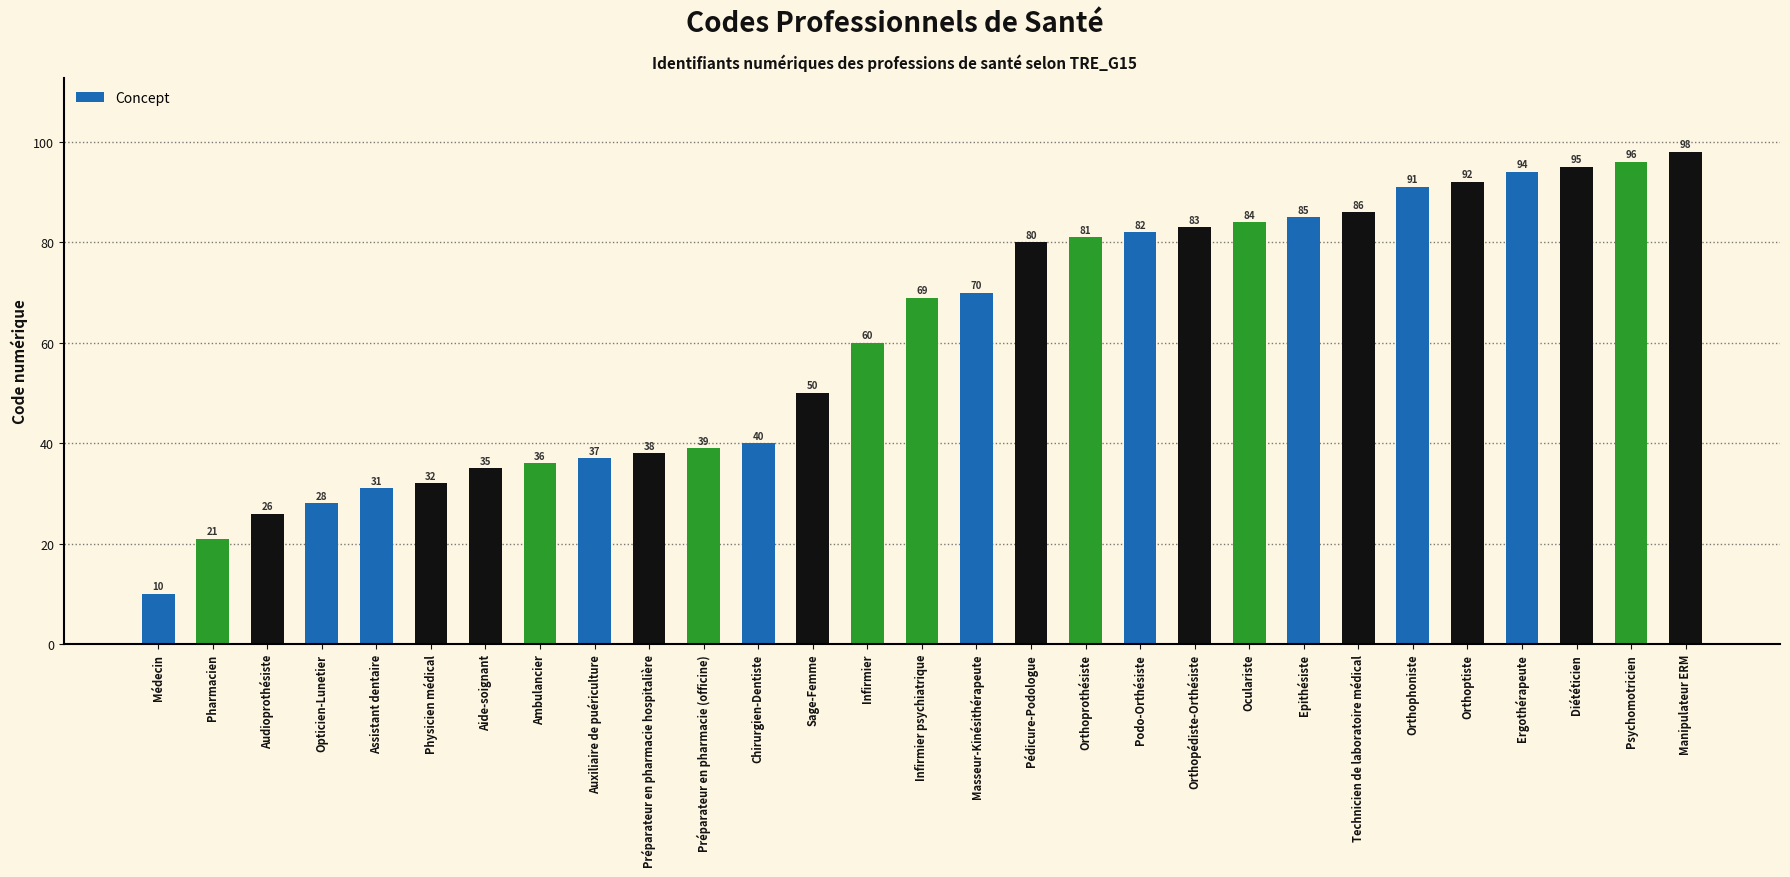

What is the approximate value at Ambulancier?

36